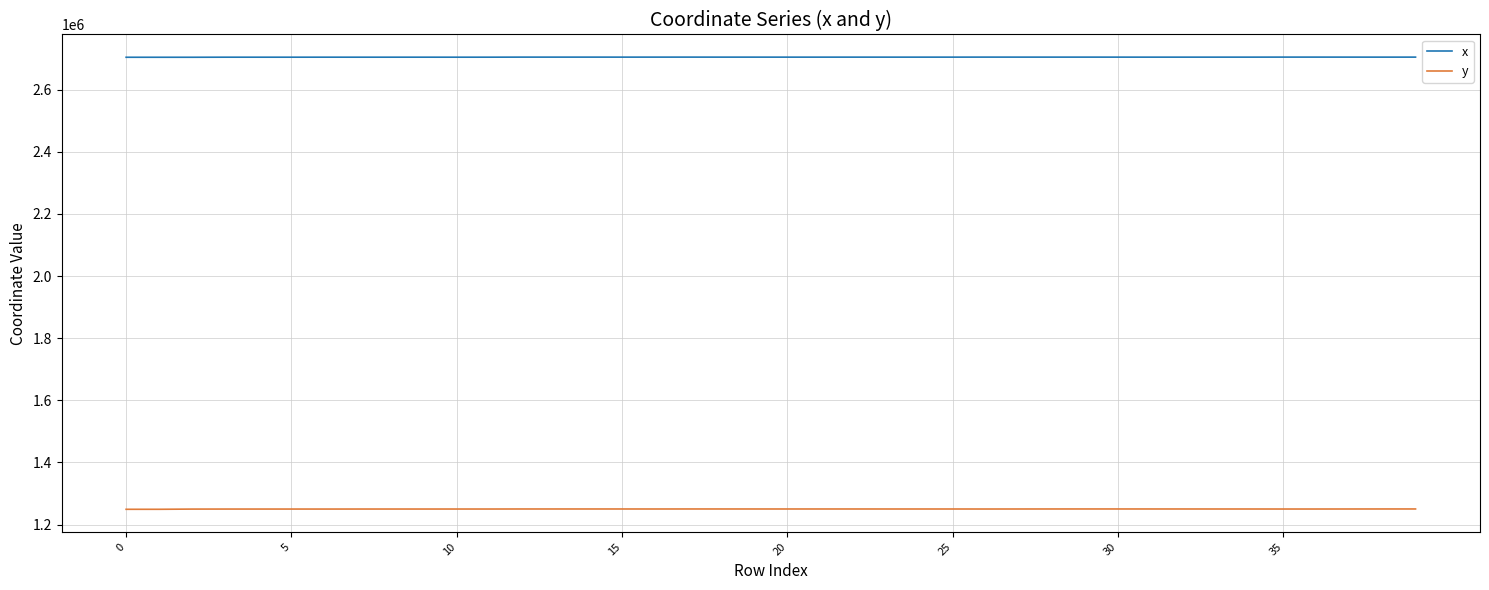

In y, how many points are higher than both neighbors (excluding endpoints)?

7